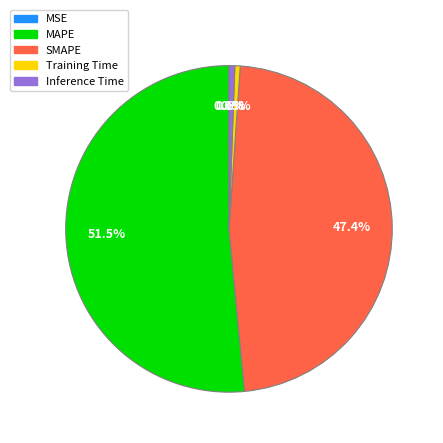

To the nearest percent, what is the difference between the SMAPE and Training Time slice percentages?

47%